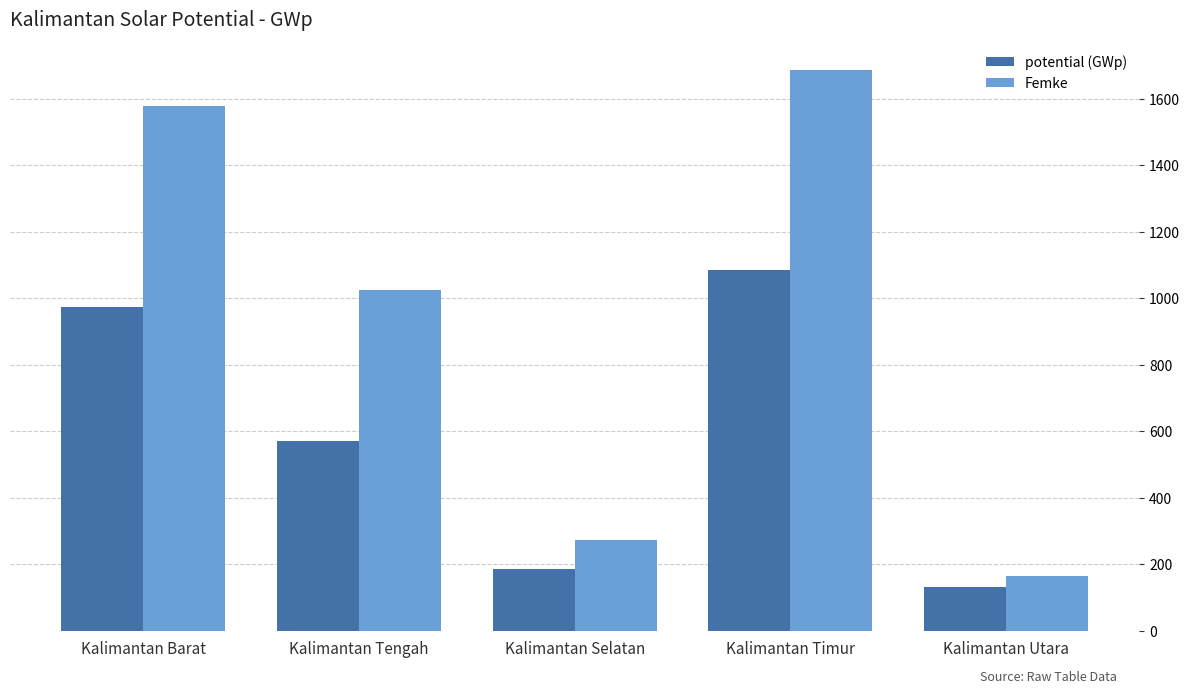

At which label does Femke reach its peak?

Kalimantan Timur